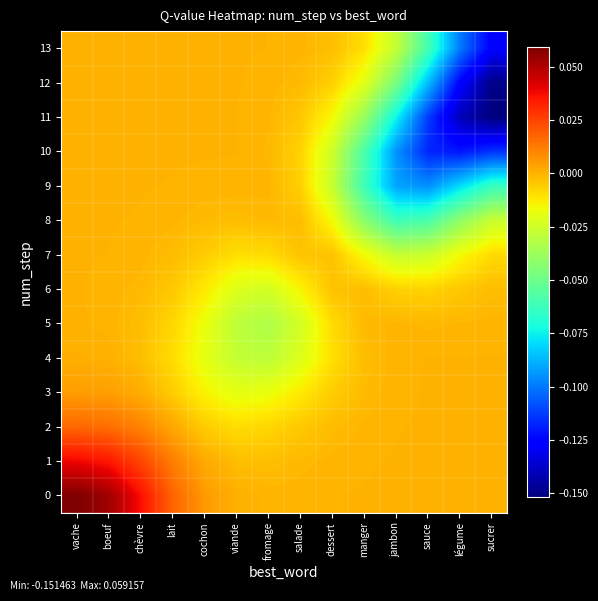

At which category does the chart reach its minimum across all series?

sucrer